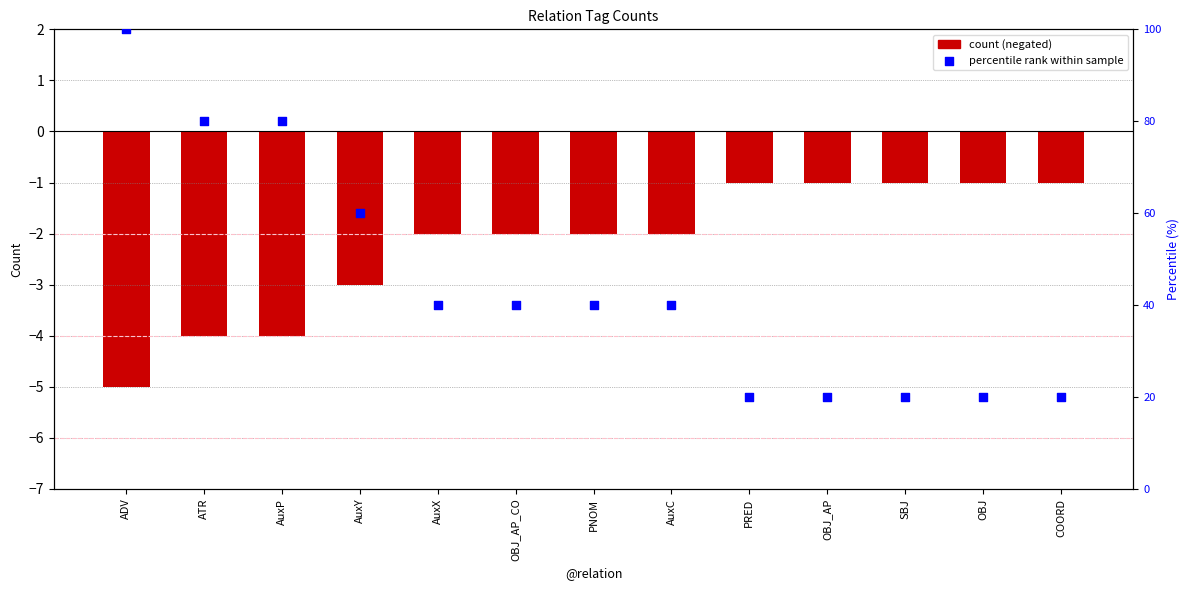

Which series contains the highest Y value?

percentile rank